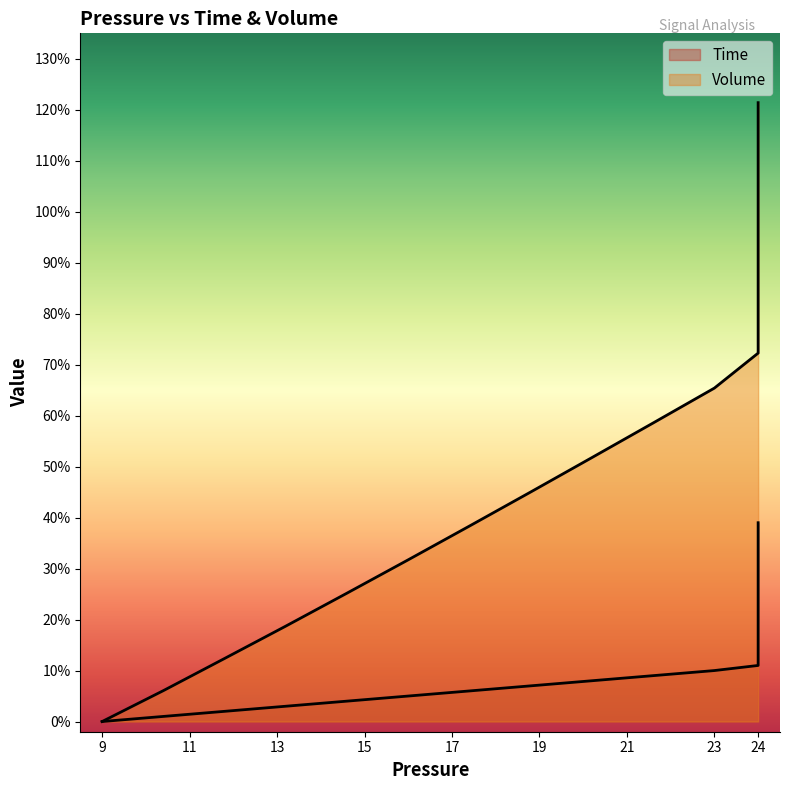

True or false: Volume has more than 2 interior local peaks.

False